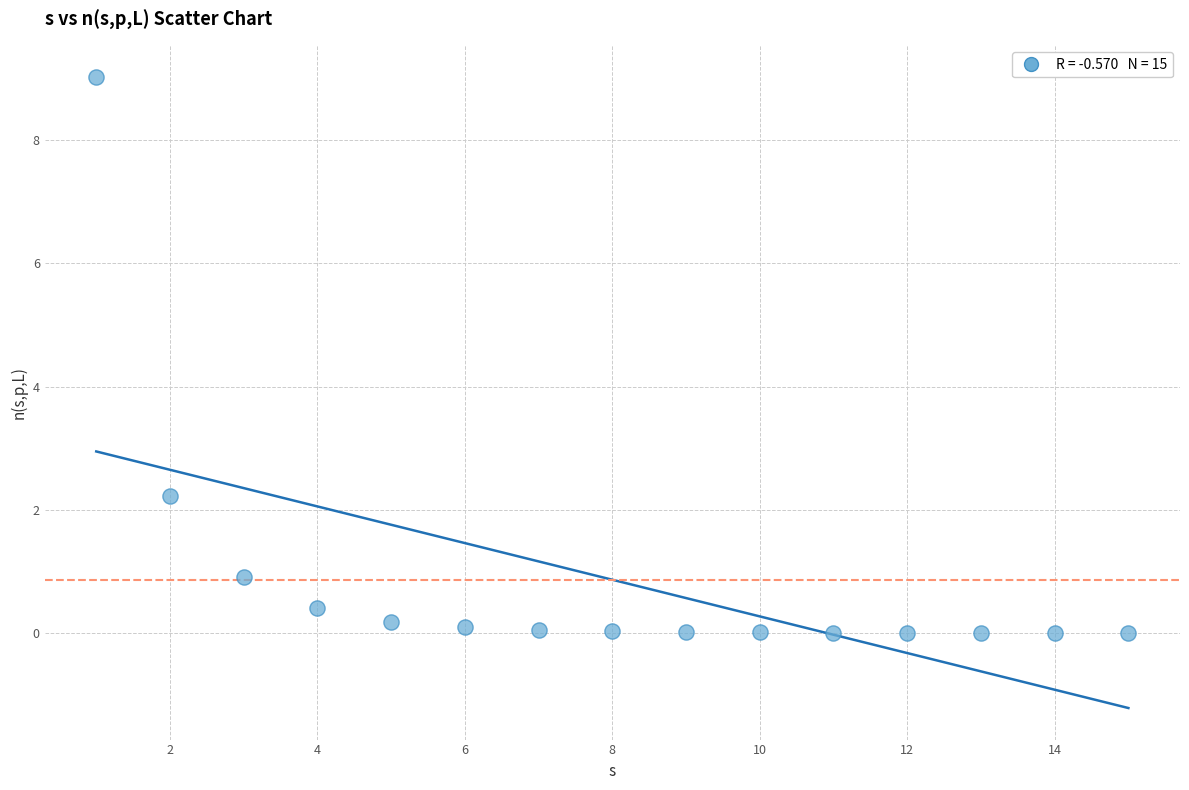

What Y value in the scatter plot is closest to 4?

2.2